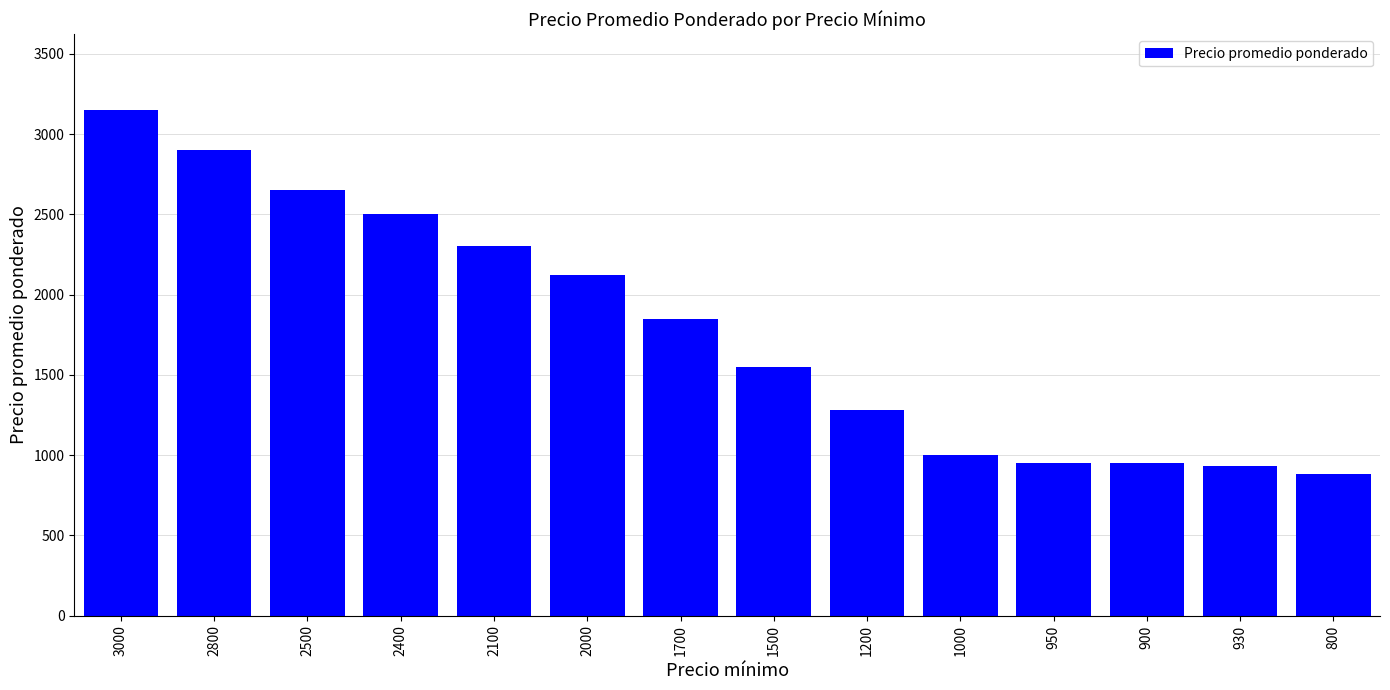

Reading left to right, transcribe all the data shown in this chart.

3150	2900	2650	2500	2302	2125	1850	1549	1280	1000	950	950	930	886